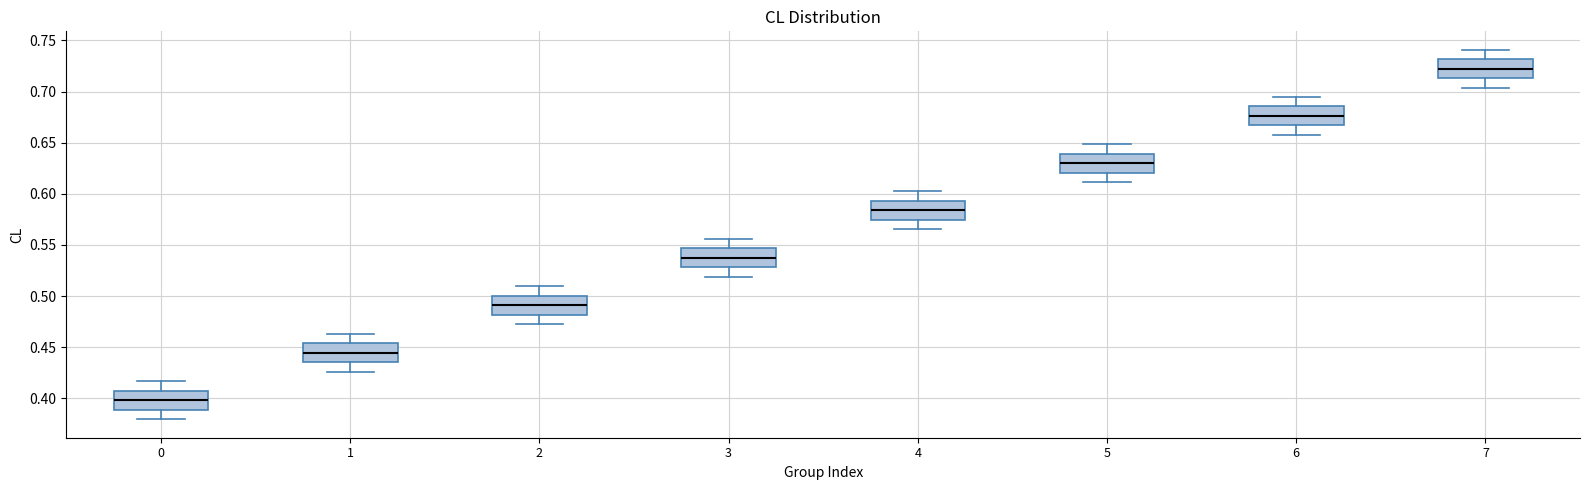

Which box has the highest median line?

7